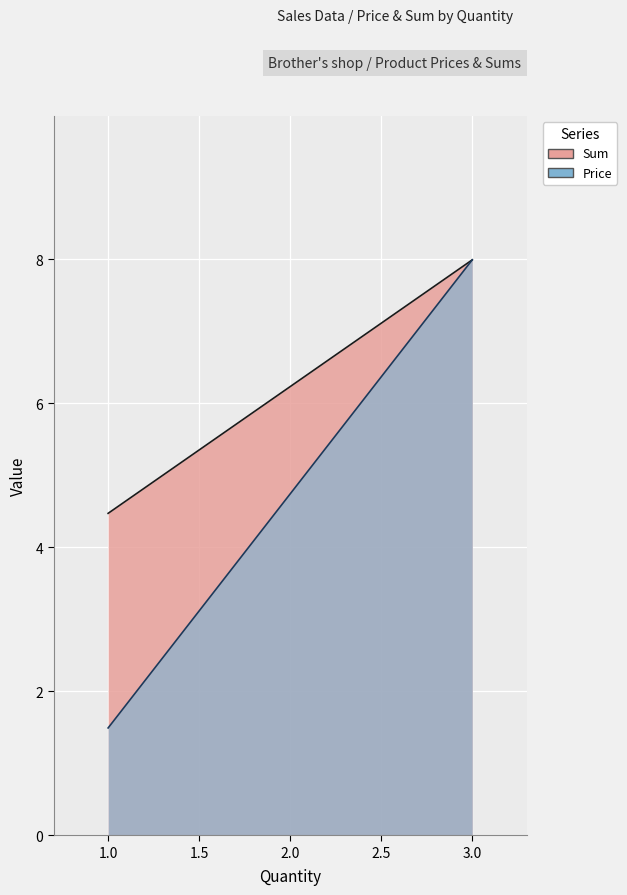

Which series changed the most between 1 and 3?

Price